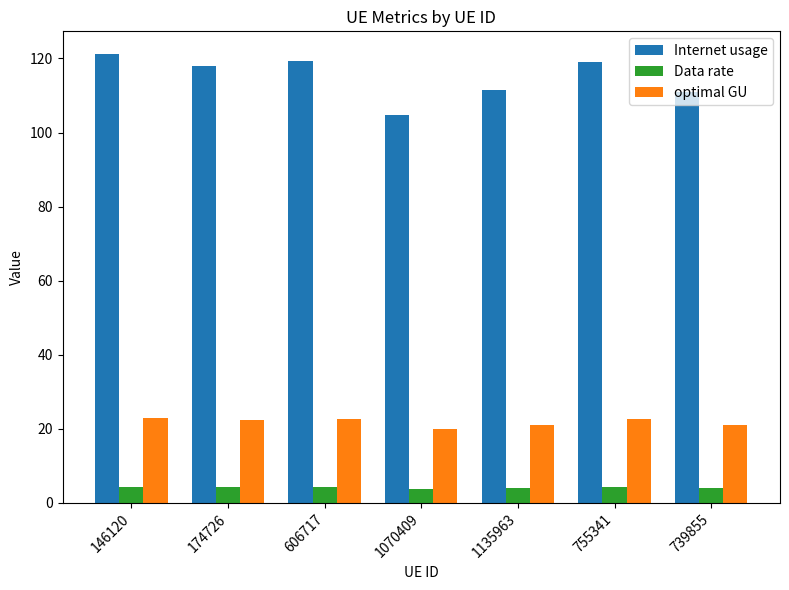

Rank the series by their maximum value, from lowest to highest.

Data rate, optimal GU, Internet usage